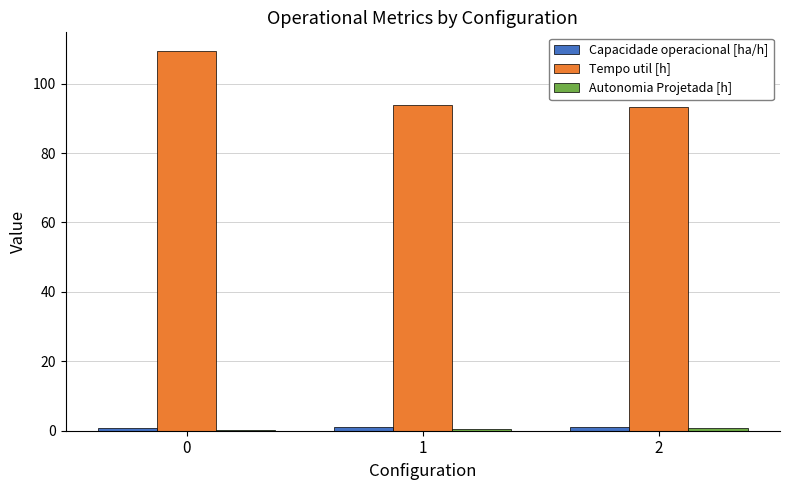

What is the total value across all series at 1?

95.4